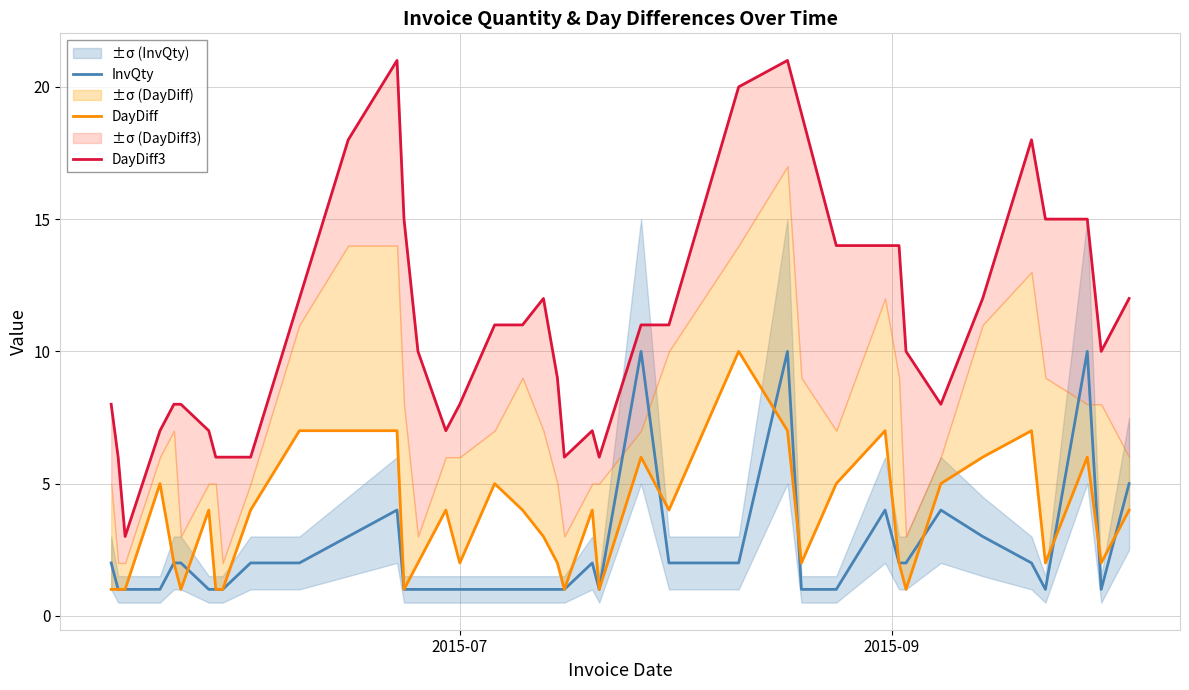

How many series are shown in this chart?

3